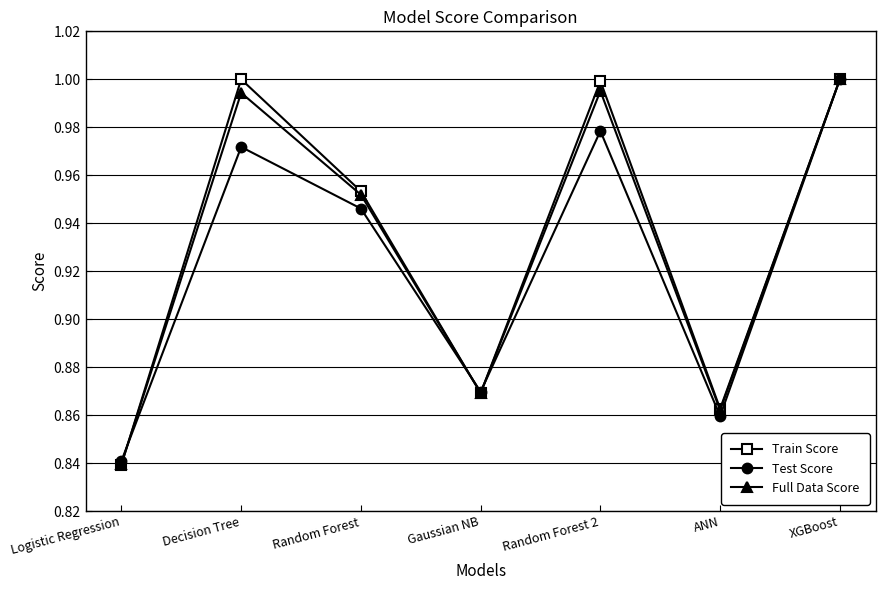

Where is the first local minimum for Test Score?

Gaussian NB